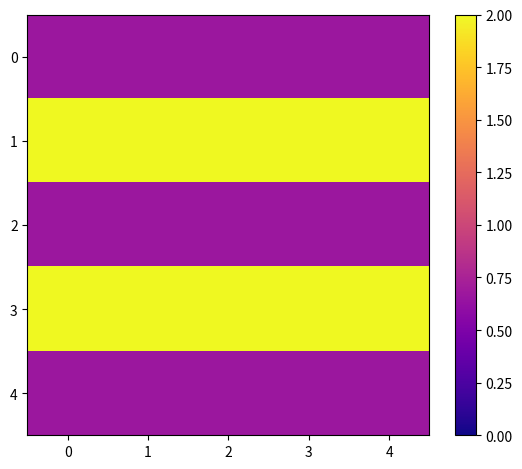

Rank the series by their maximum value, from lowest to highest.

0, 2, 4, 1, 3